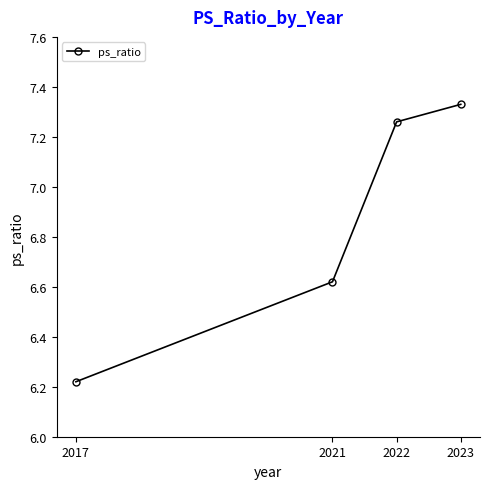

Which label corresponds to the smallest value in the chart?

2017